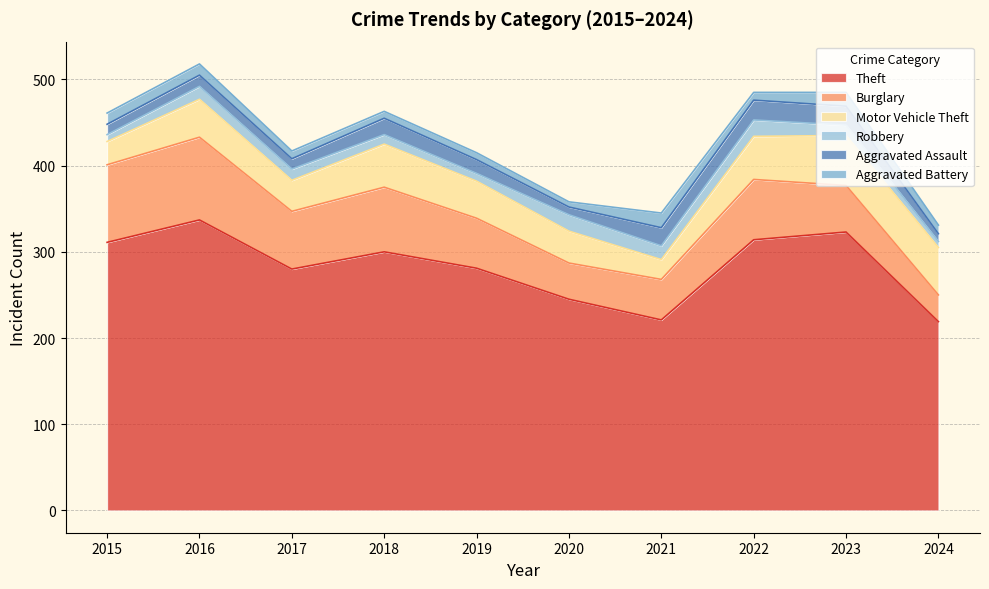

At which label is Burglary closest to 63?

2017